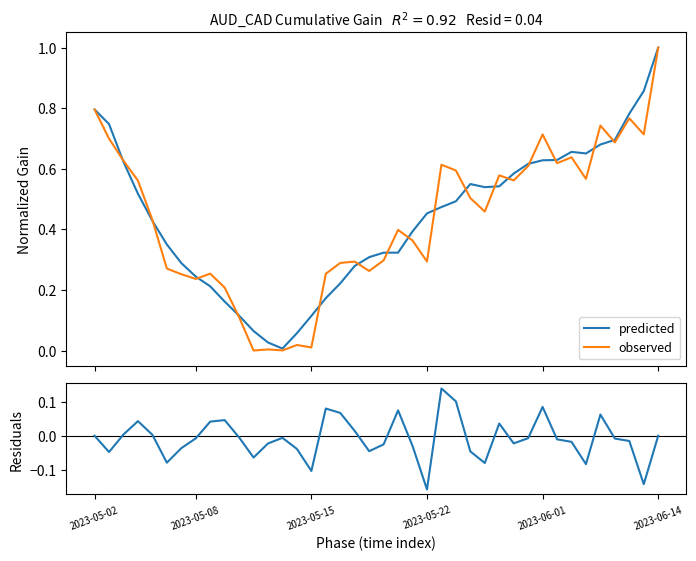

List the series in order of their peak value, lowest first.

residuals, predicted, observed